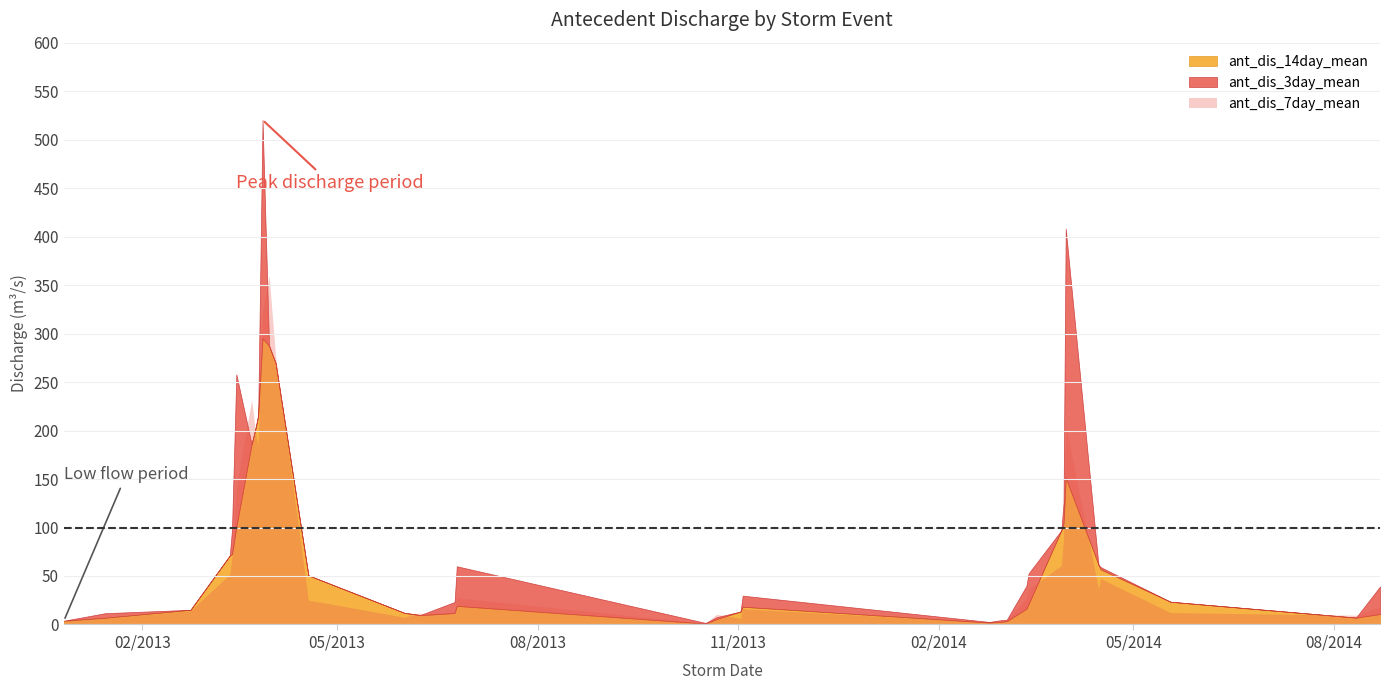

Between 2013-03-26 and 2014-03-29, which series saw the biggest shift?

ant_dis_3day_mean